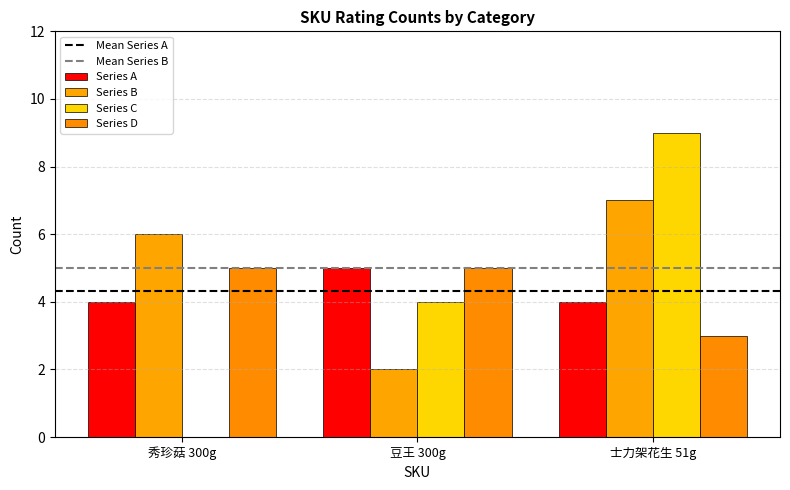

How many positive values does the Series C series have?

2